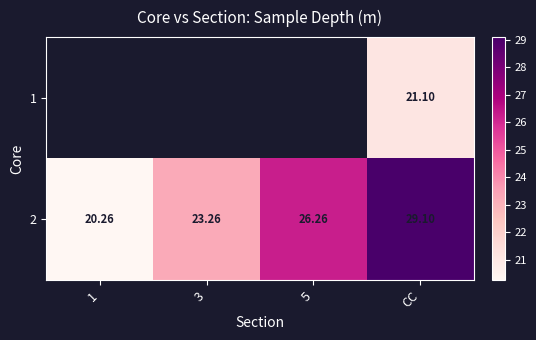

Where is 2 nearest to the value 24?

3